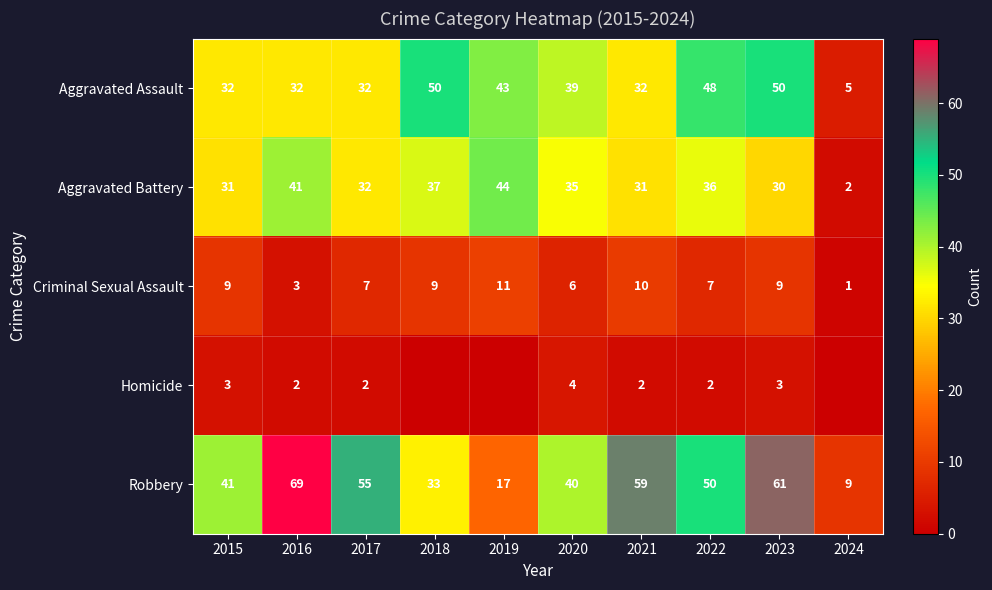

What is the maximum value shown in the chart?

69